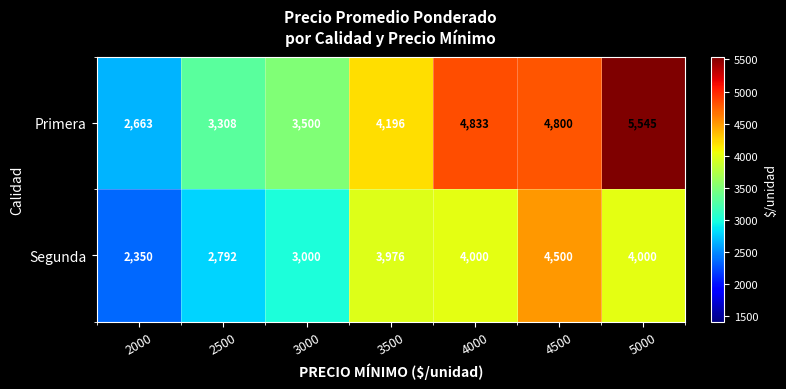

Is it true that Primera equals 4196 at 3500?

True